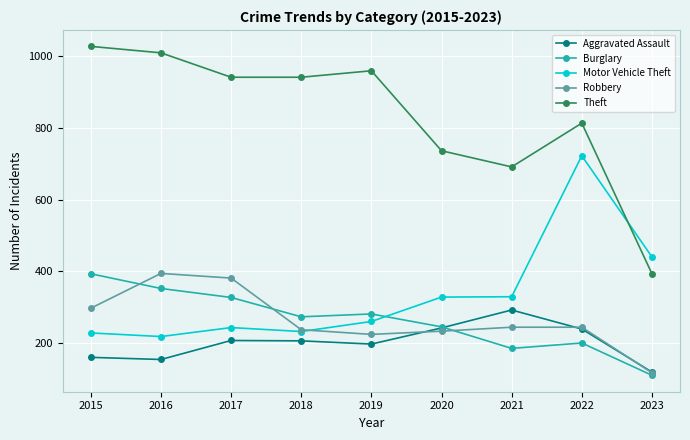

True or false: Robbery has a value of 361 at 2022.

False